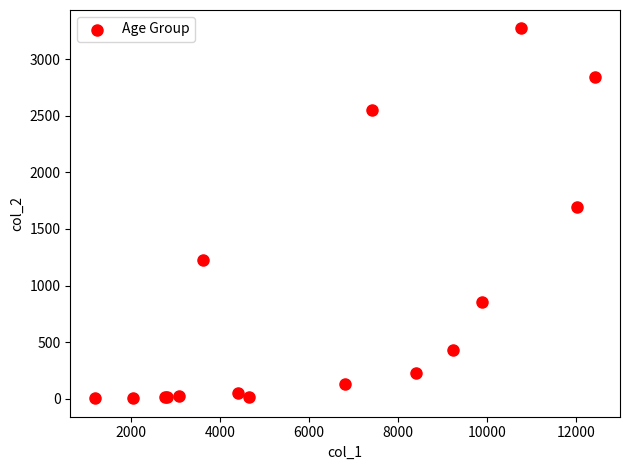

What Y value in the scatter plot is closest to 1638?

1690